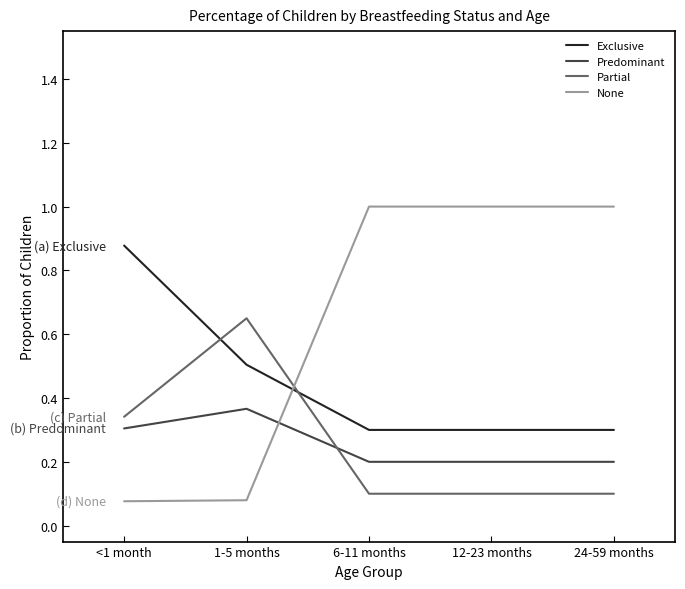

Is it true that None equals 0.1 at <1 month?

True